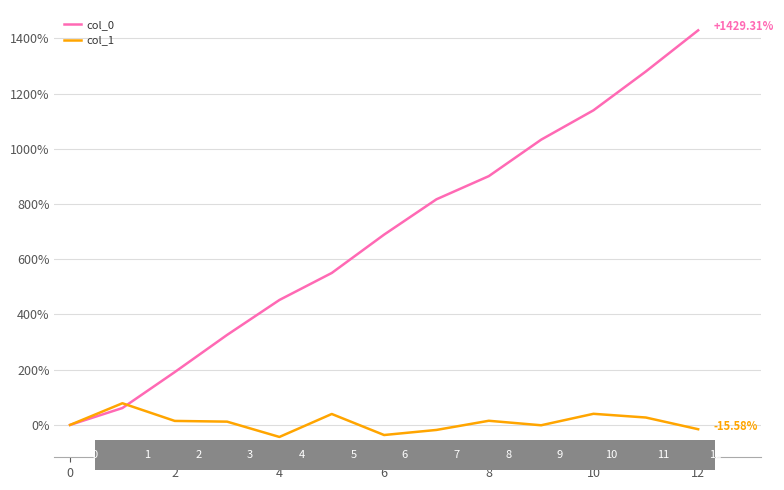

List the series in order of their peak value, highest first.

col_0, col_1